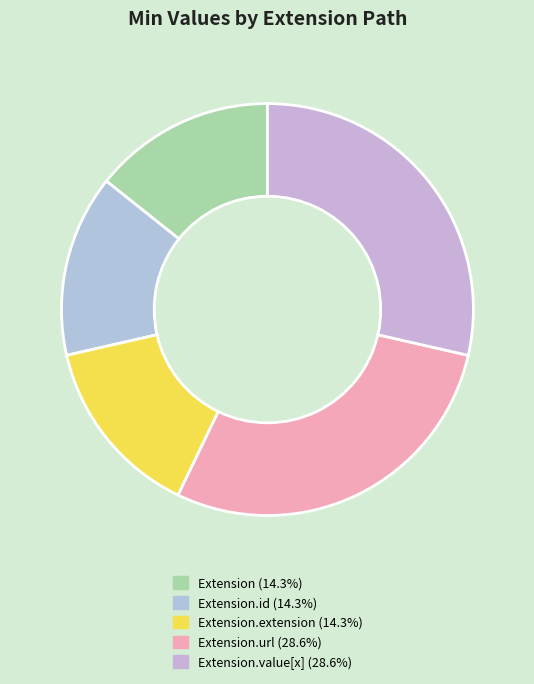

How many slices are in this pie chart?

5